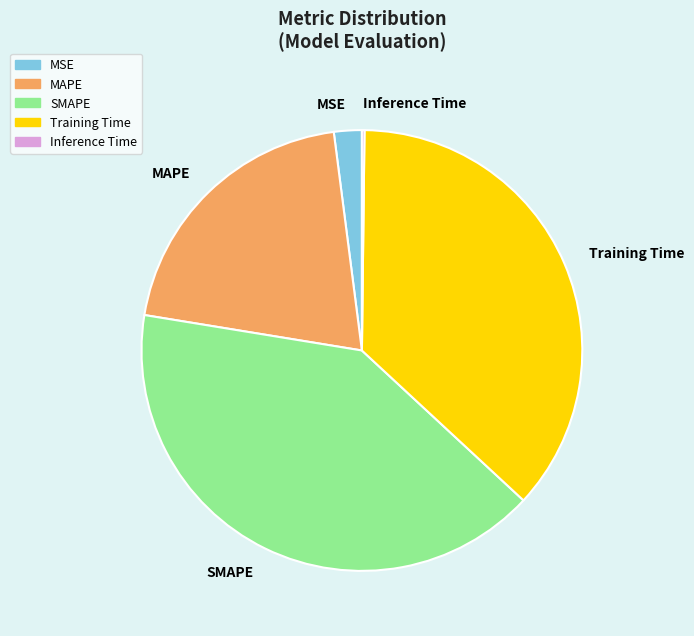

Is the sum of MSE and SMAPE greater than half?

No